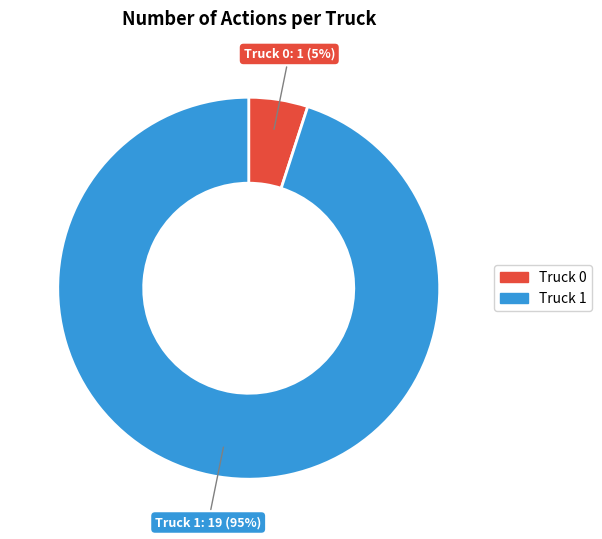

Which category has the biggest portion of the pie?

Truck 1